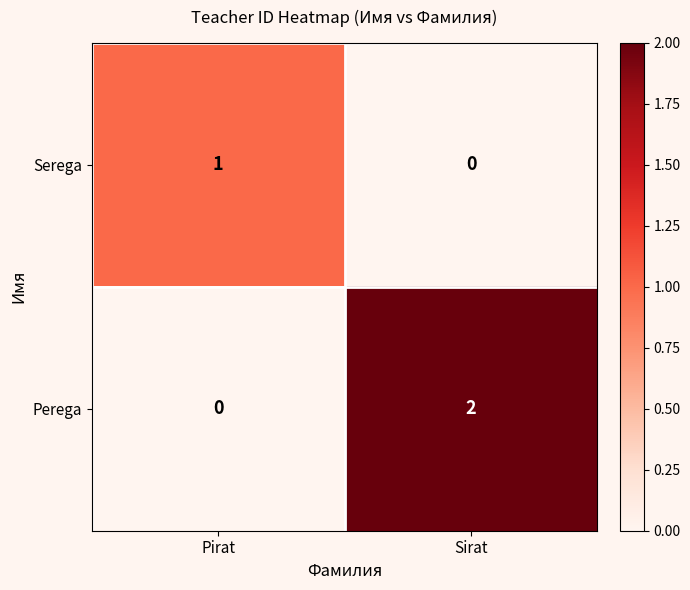

Reading left to right, extract all data points from this chart.

Serega: 1	0
Perega: 0	2